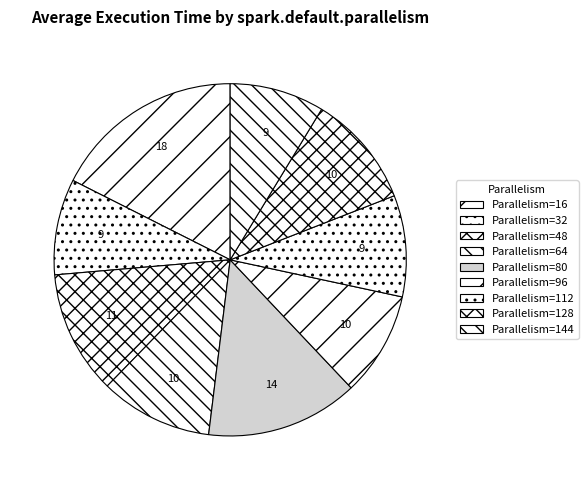

Count the number of slices in the pie.

9